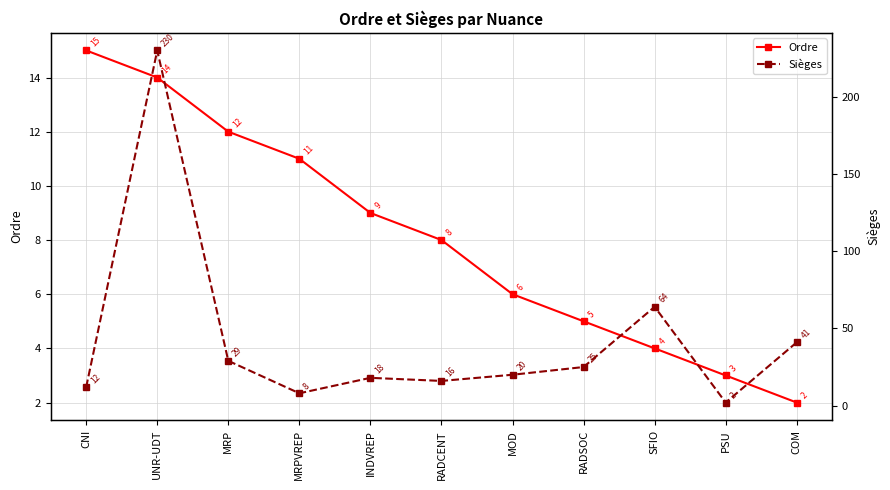

Which series has the largest range (max minus min)?

Sièges